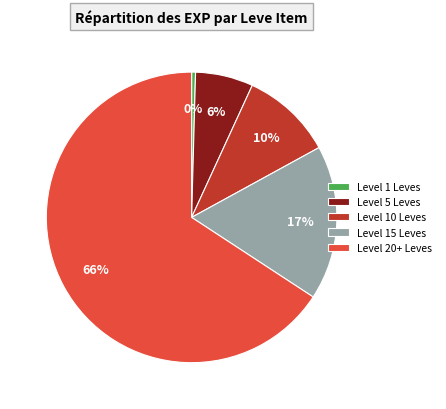

Between Level 1 Leves and Level 5 Leves, which is larger?

Level 5 Leves